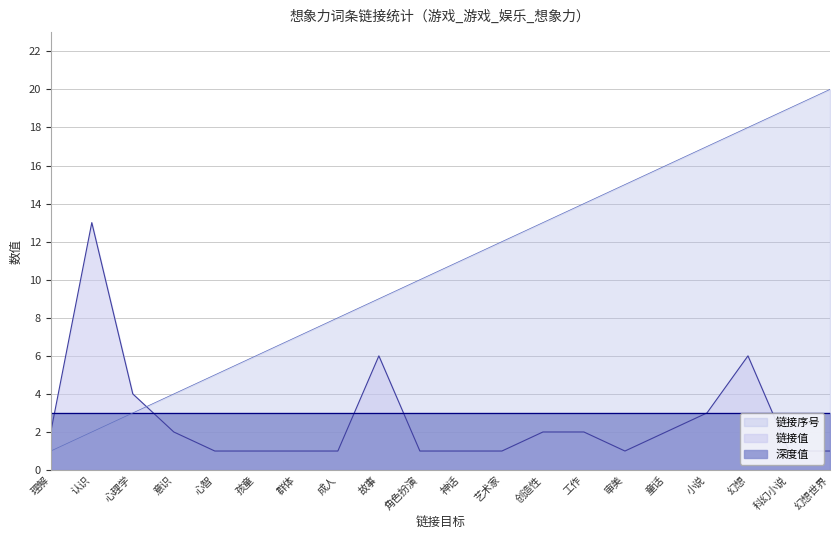

What are all the series names shown in the legend?

链接序号, 链接值, 深度值